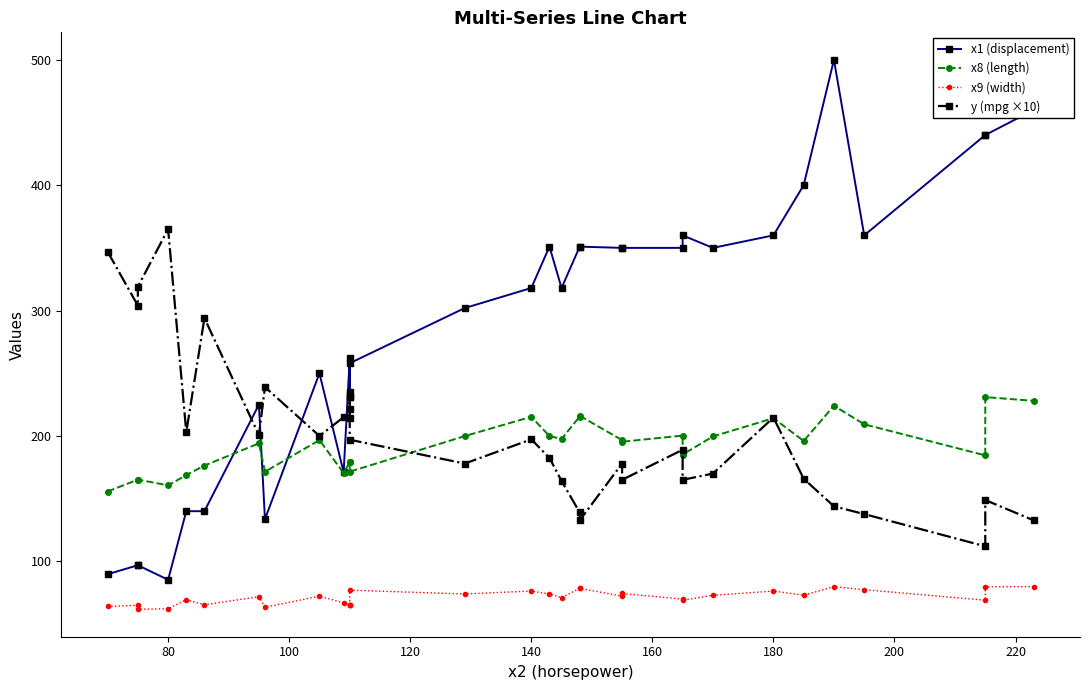

How many data points in x9 (width) are less than 72?

16